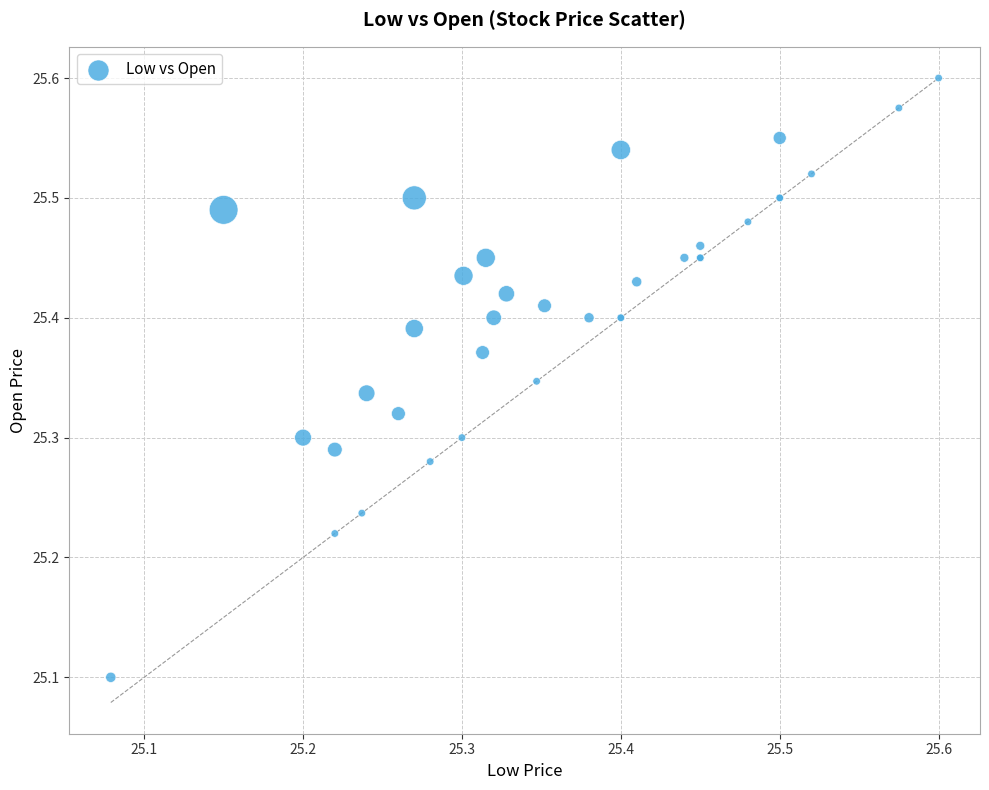

What Y value in the scatter plot is closest to 25?

25.1